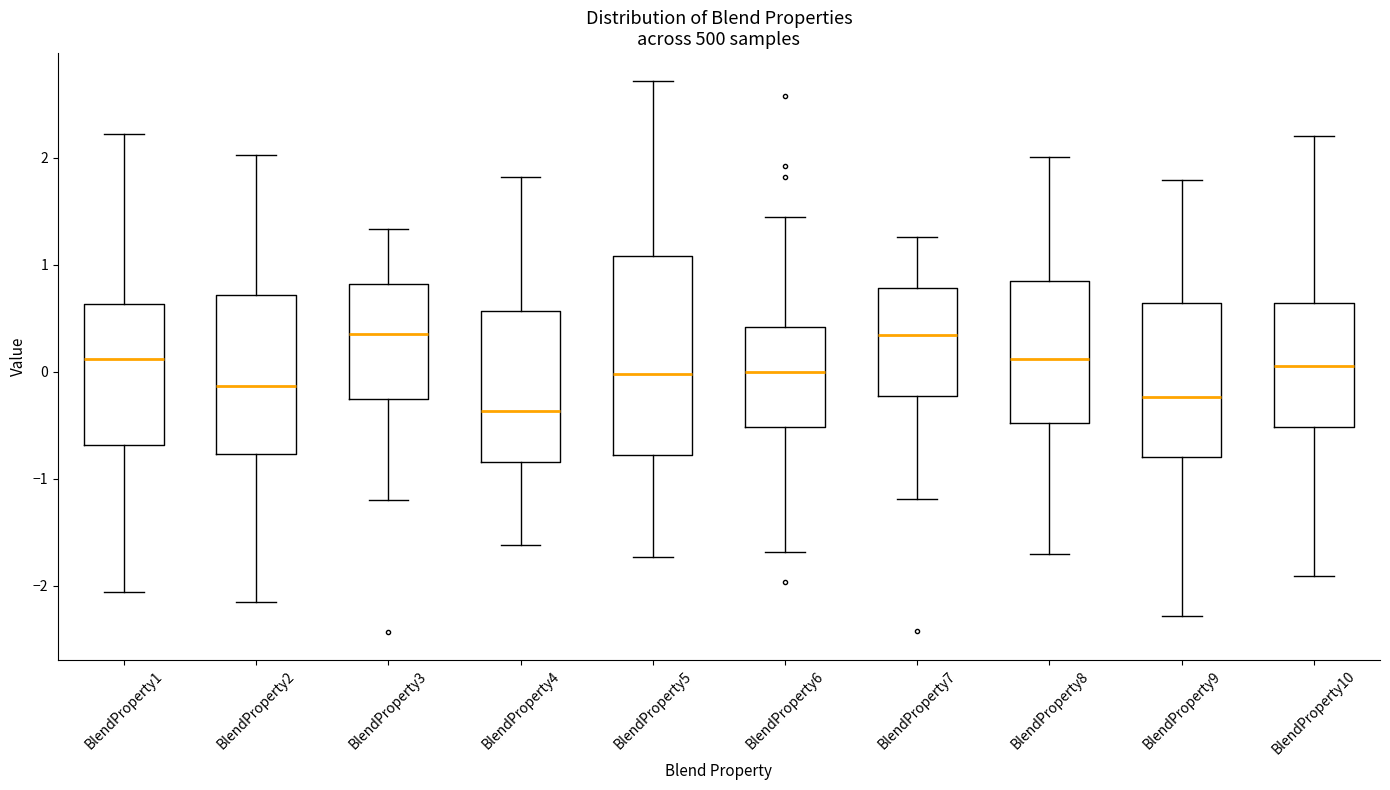

Where is the upper edge of the box for BlendProperty8 on the y-axis? The values are not printed on the chart, so give them approximately, as read against the axis.

0.8